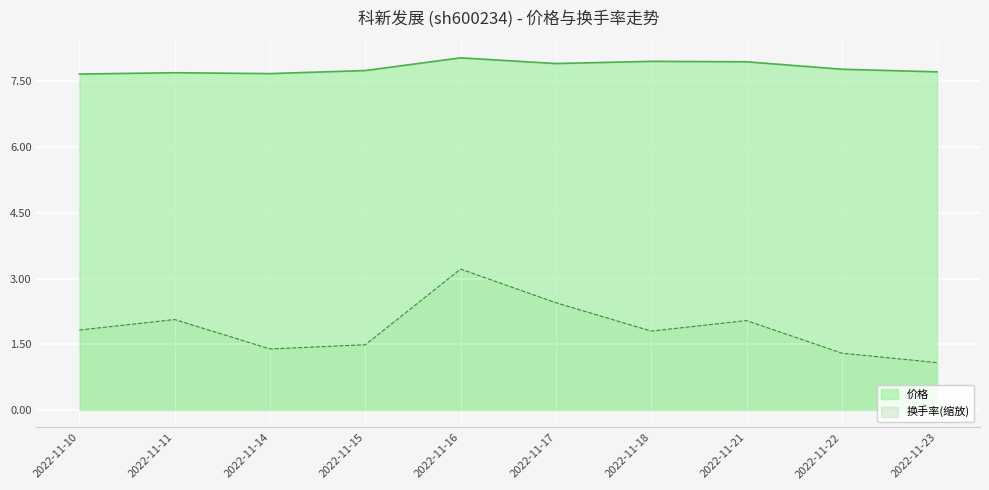

What is the difference between the highest and lowest values at 2022-11-23?

6.6